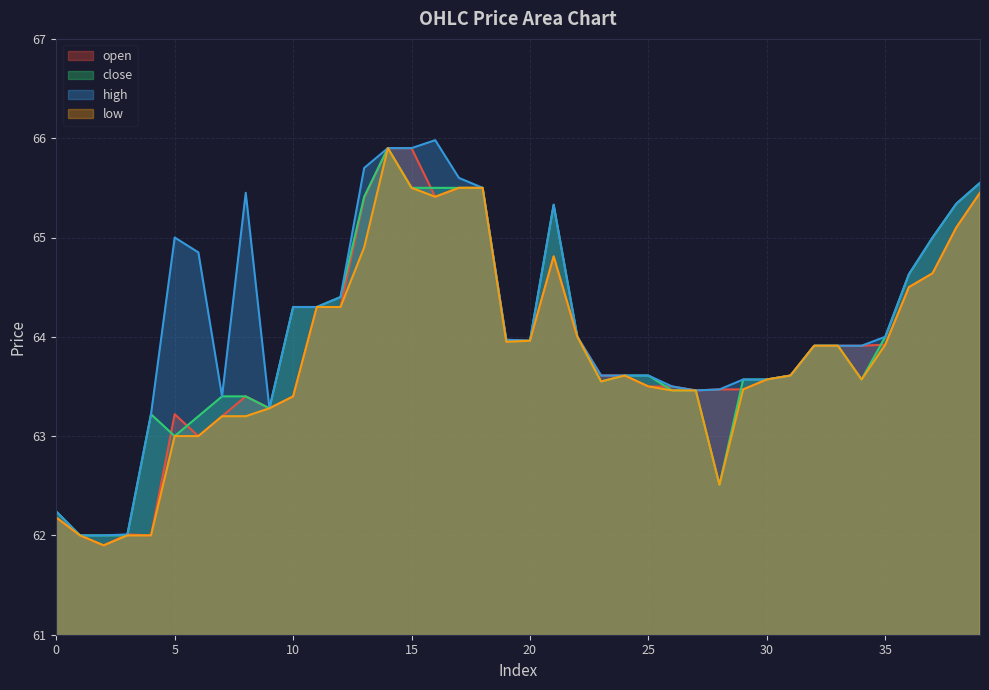

What is the difference between the highest and lowest values at 39?

0.1